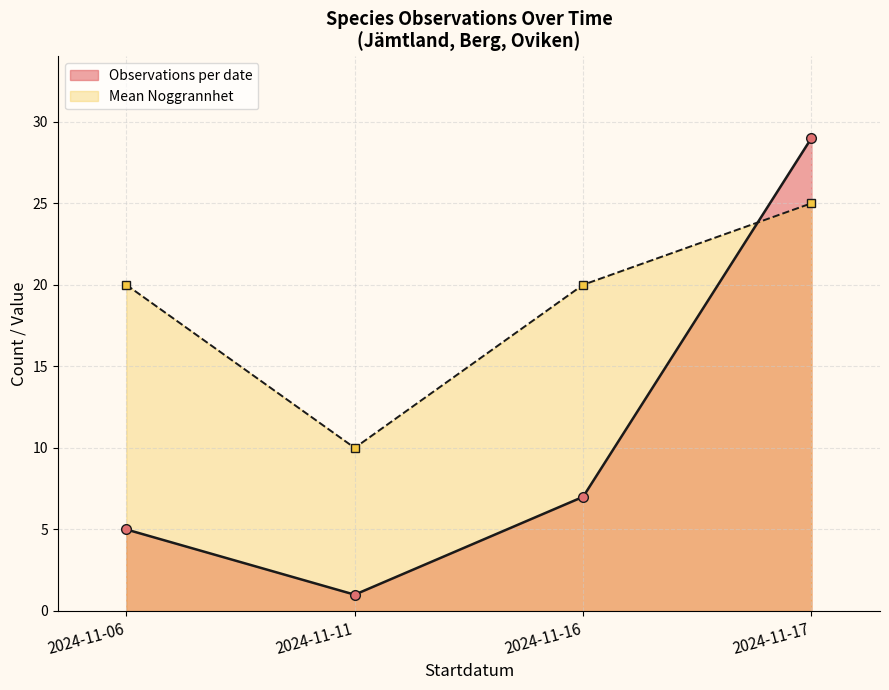

What is the spread (max minus min) of values at 2024-11-06?

15